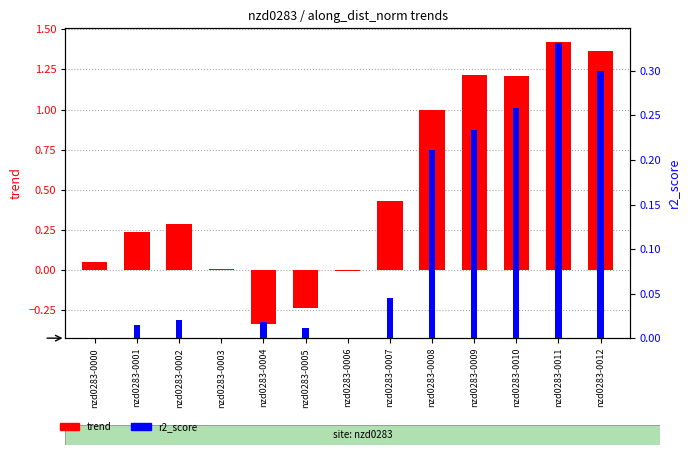

Reading left to right, list all the values displayed in this chart.

trend: 0.0	0.2	0.3	0.0	-0.3	-0.2	-0.0	0.4	1.0	1.2	1.2	1.4	1.4
r2_score: 0.0	0.0	0.0	0.0	0.0	0.0	0.0	0.0	0.2	0.2	0.3	0.3	0.3